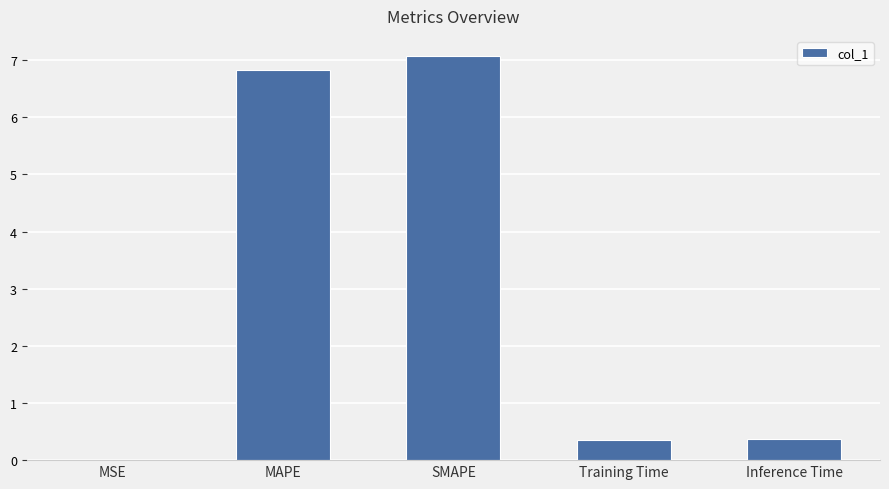

The value at Inference Time is 0.4. True or false?

True